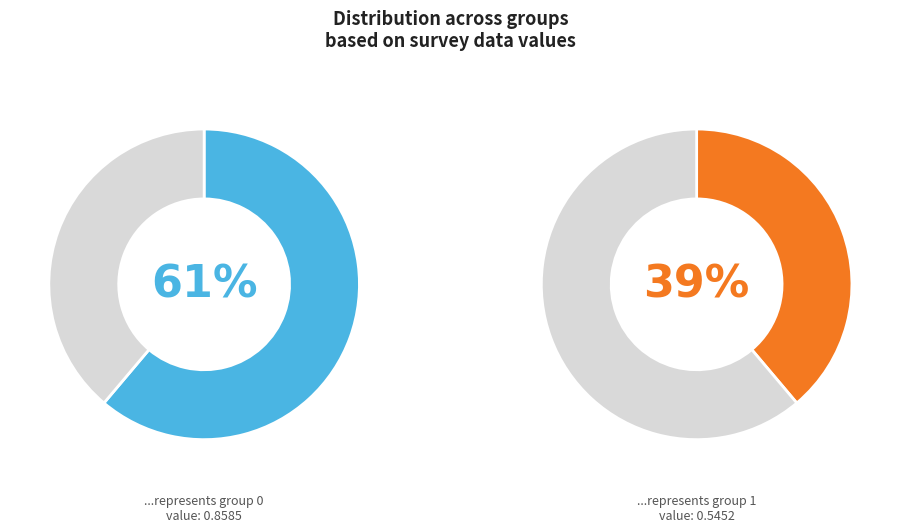

Is the sum of 0 and 1 greater than half?

Yes